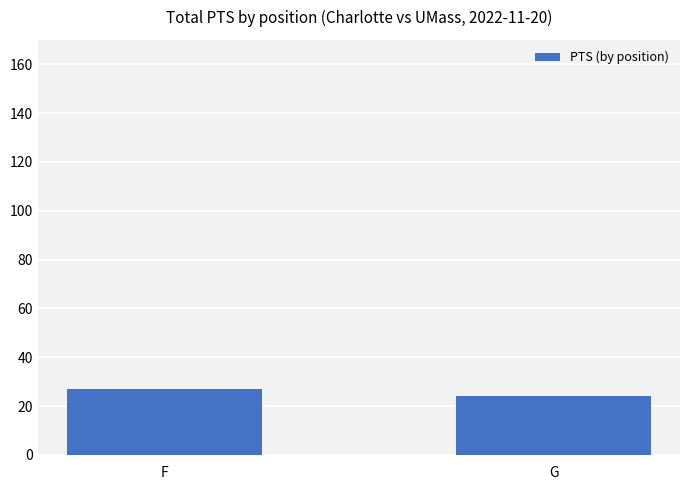

Which has a higher value, F or G?

F